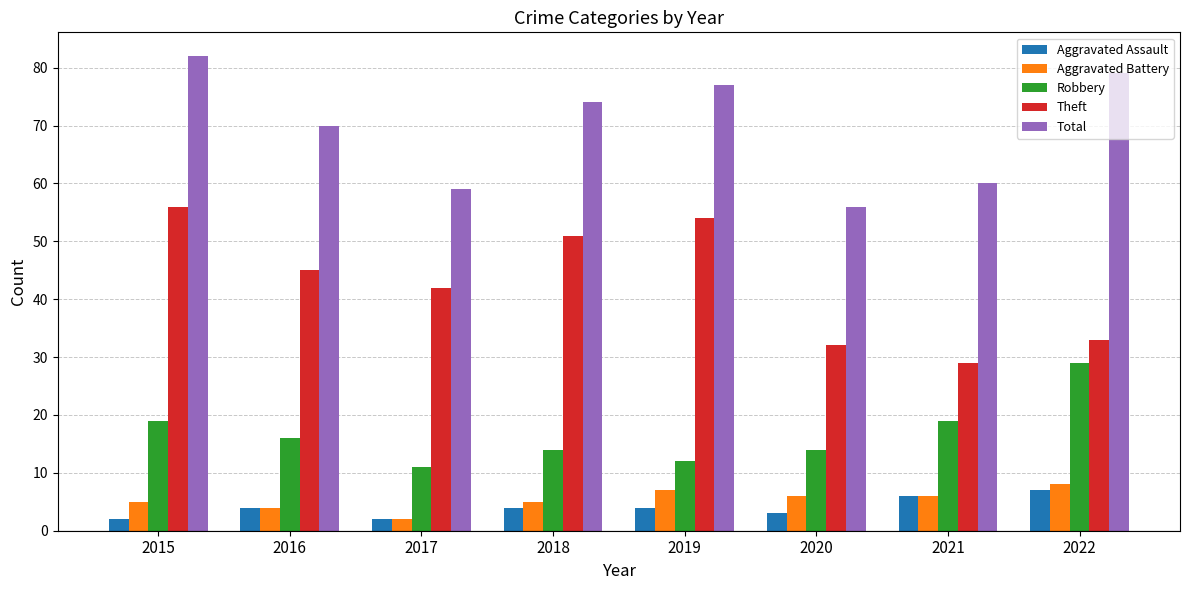

How many Aggravated Battery values are between 5 and 7?

5